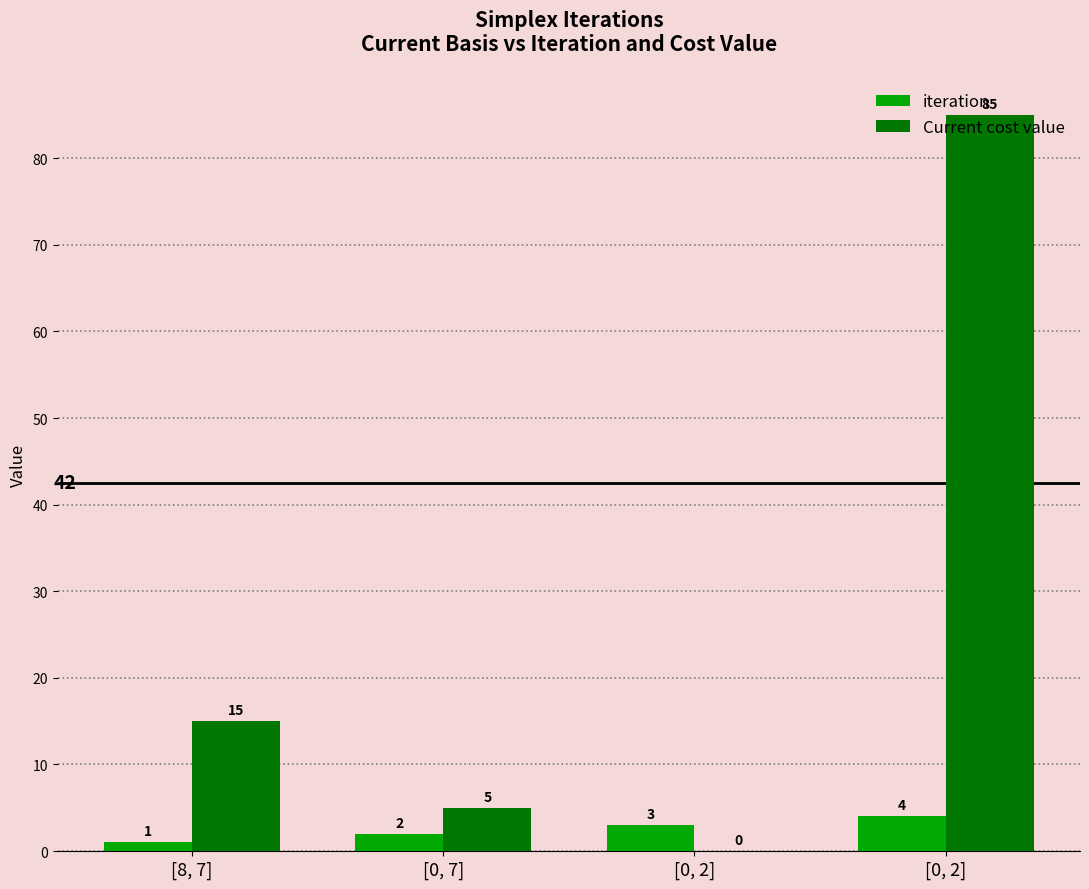

The value of Current cost value at [0, 7] is 5. True or false?

True